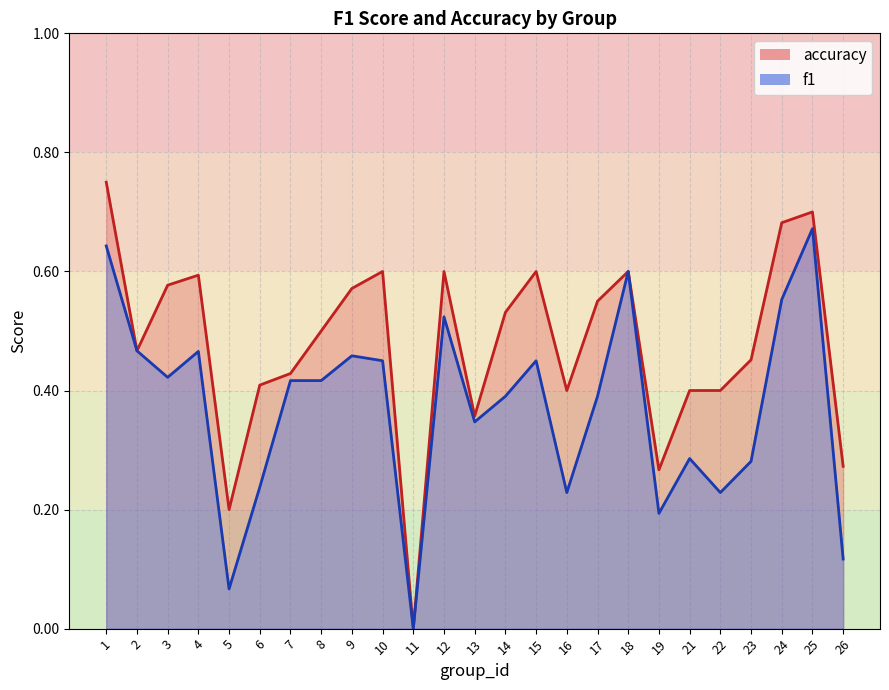

What is the value of the accuracy point at the 17th from the left?

0.6